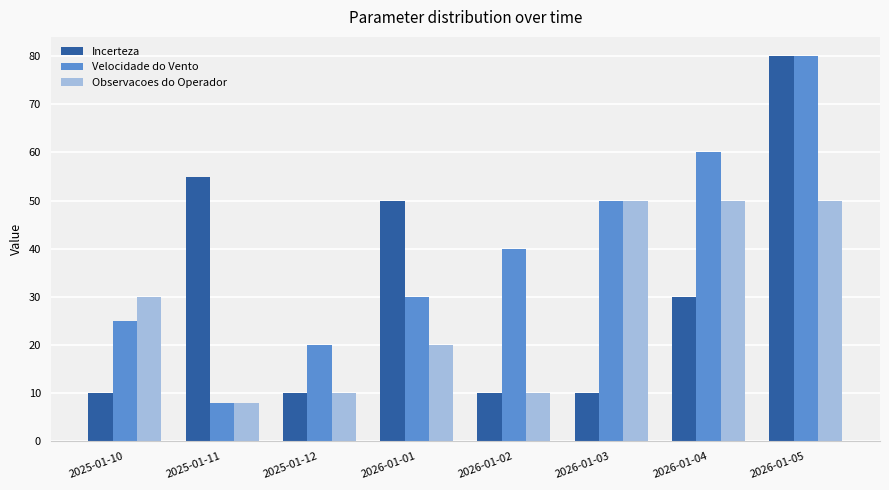

What is the label of the 7th bar from the right?

2025-01-11